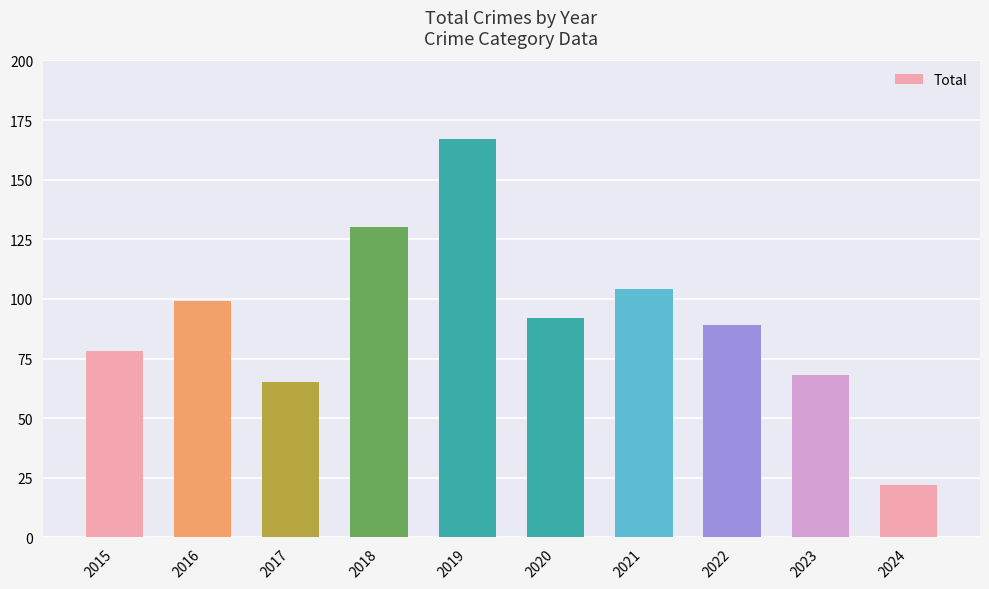

Reading left to right, what are all the values shown in this chart?

78	99	65	130	167	92	104	89	68	22